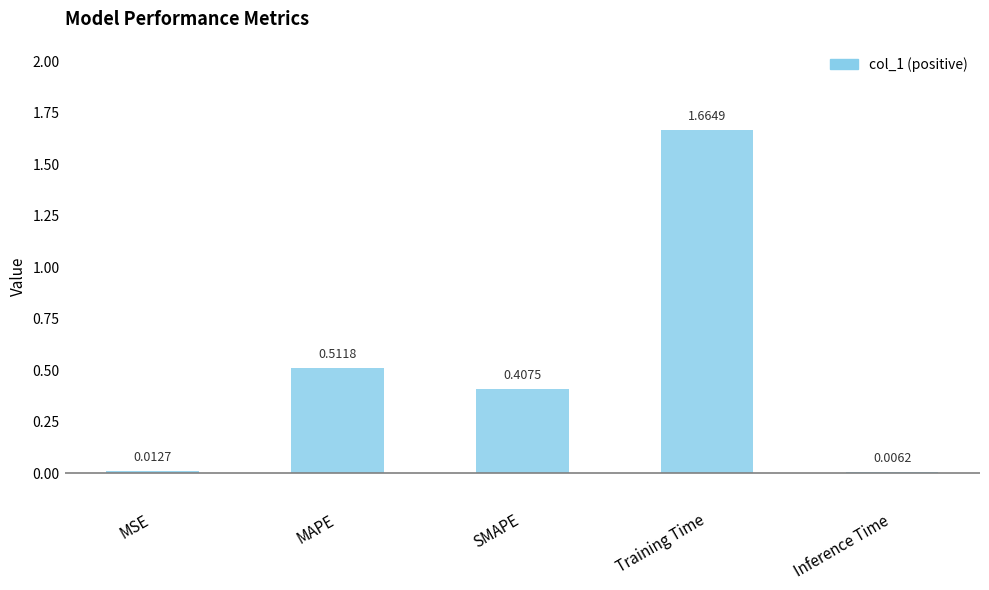

At which label is the value closest to 0?

Inference Time